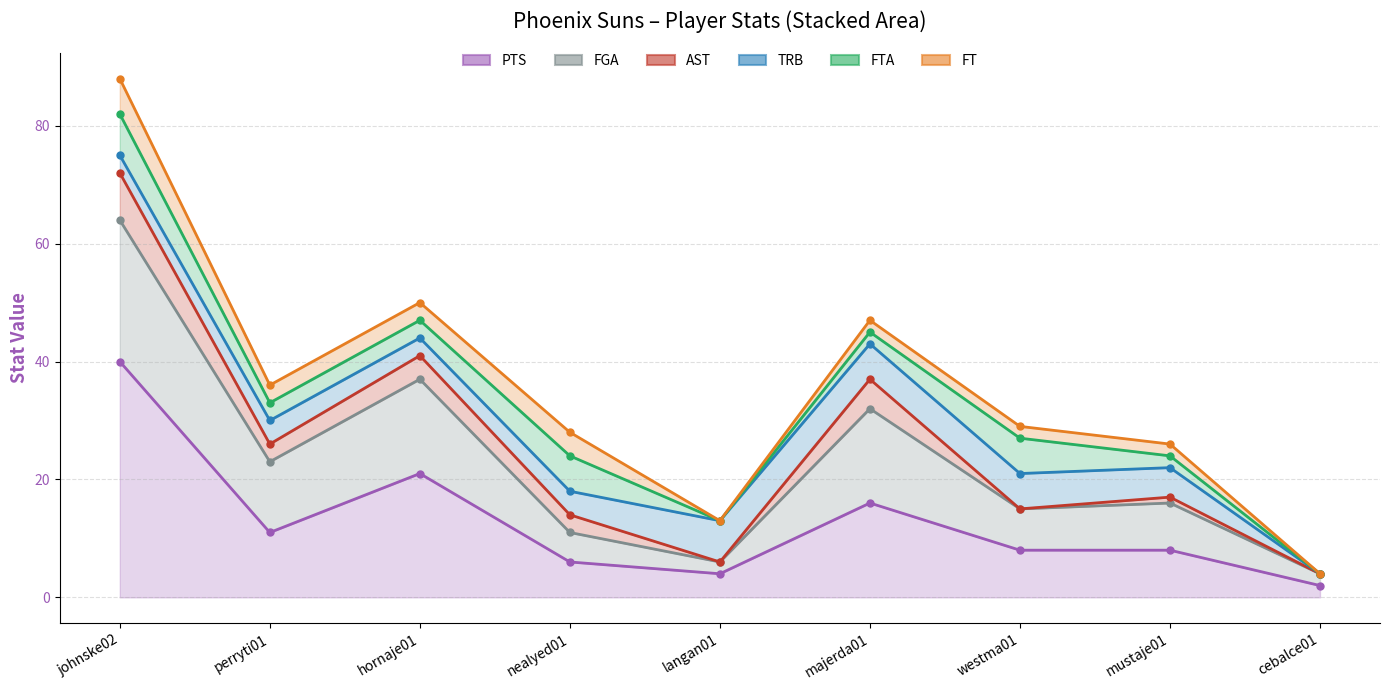

What is the maximum value for PTS (line)?

40